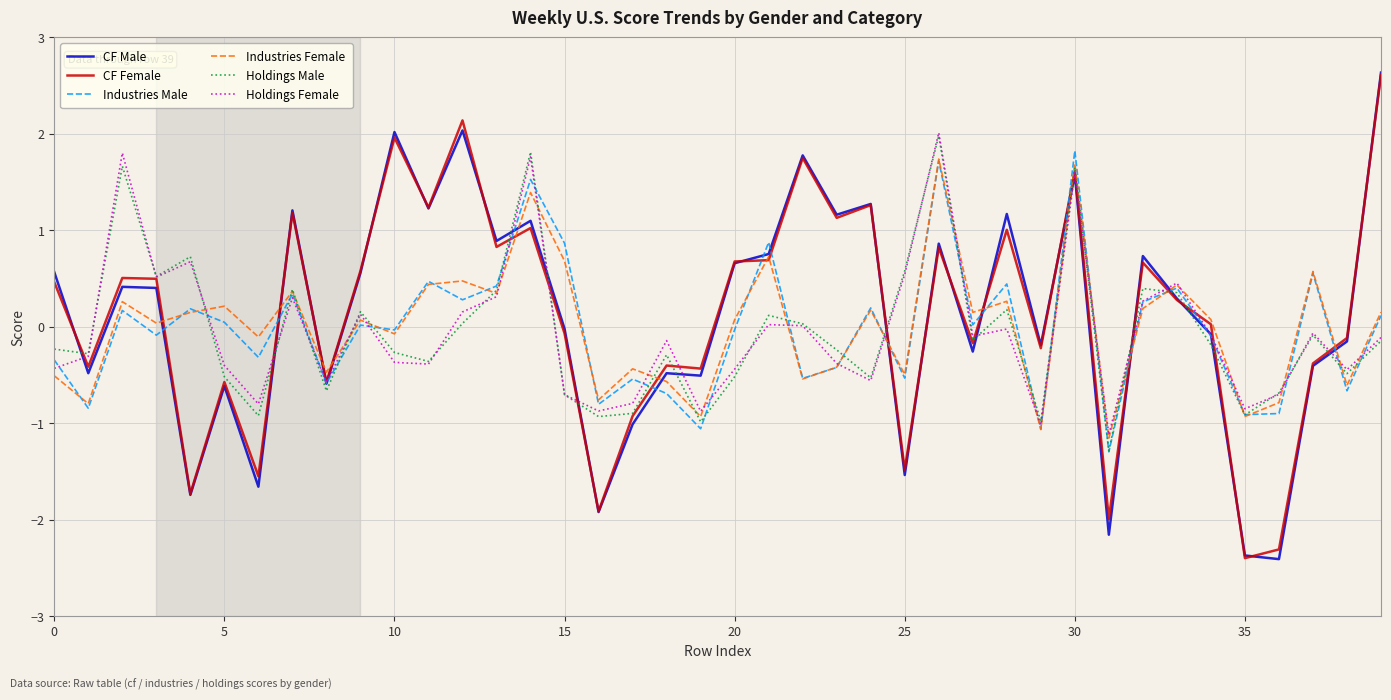

What is the minimum value for Industries Female?

-1.2